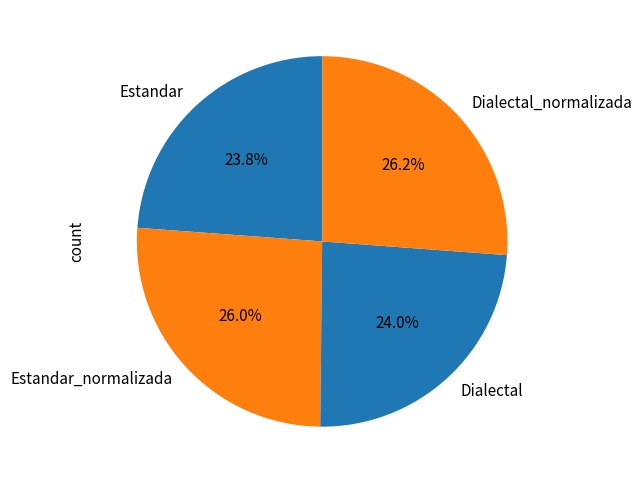

How much of the chart is everything except Estandar_normalizada?

74.0%